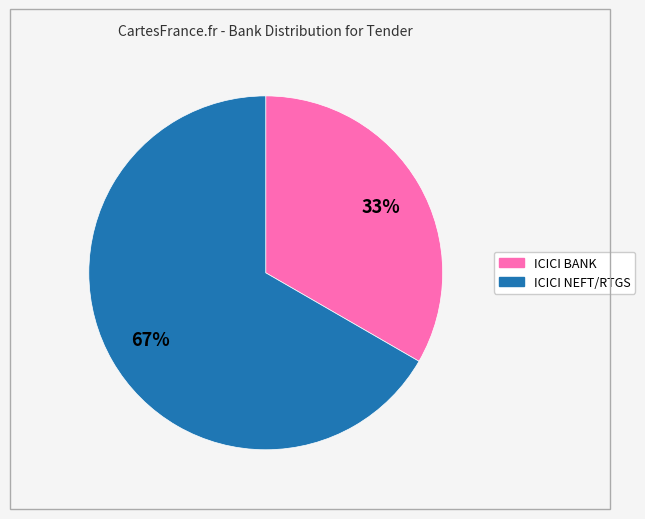

What is the largest slice in the pie chart?

ICICI NEFT/RTGS